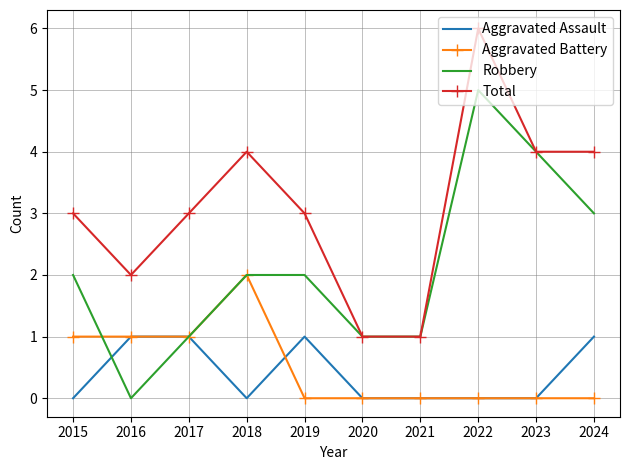

Reading right to left, what are all the values shown in this chart?

Aggravated Assault: 2024=1	2023=0	2022=0	2021=0	2020=0	2019=1	2018=0	2017=1	2016=1	2015=0
Aggravated Battery: 2024=0	2023=0	2022=0	2021=0	2020=0	2019=0	2018=2	2017=1	2016=1	2015=1
Robbery: 2024=3	2023=4	2022=5	2021=1	2020=1	2019=2	2018=2	2017=1	2016=0	2015=2
Total: 2024=4	2023=4	2022=6	2021=1	2020=1	2019=3	2018=4	2017=3	2016=2	2015=3